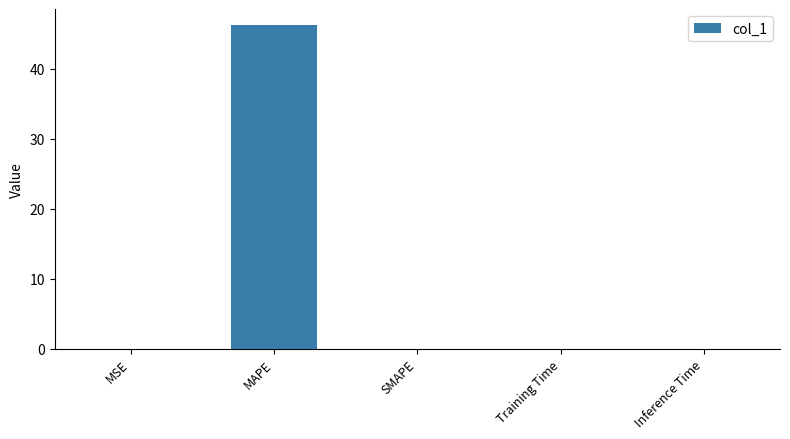

What is the average value?

9.3